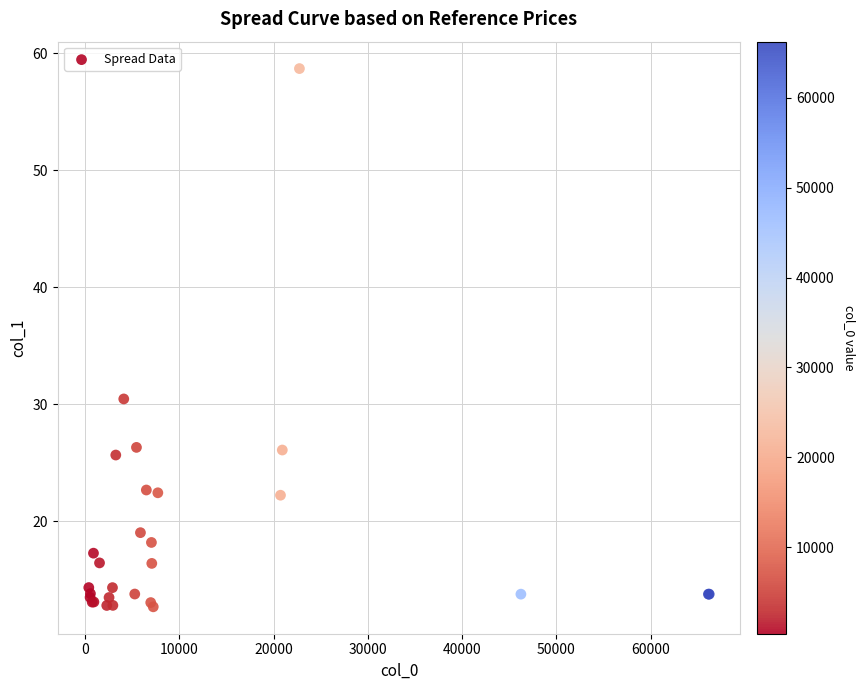

What Y value in the scatter plot is closest to 35?

30.5